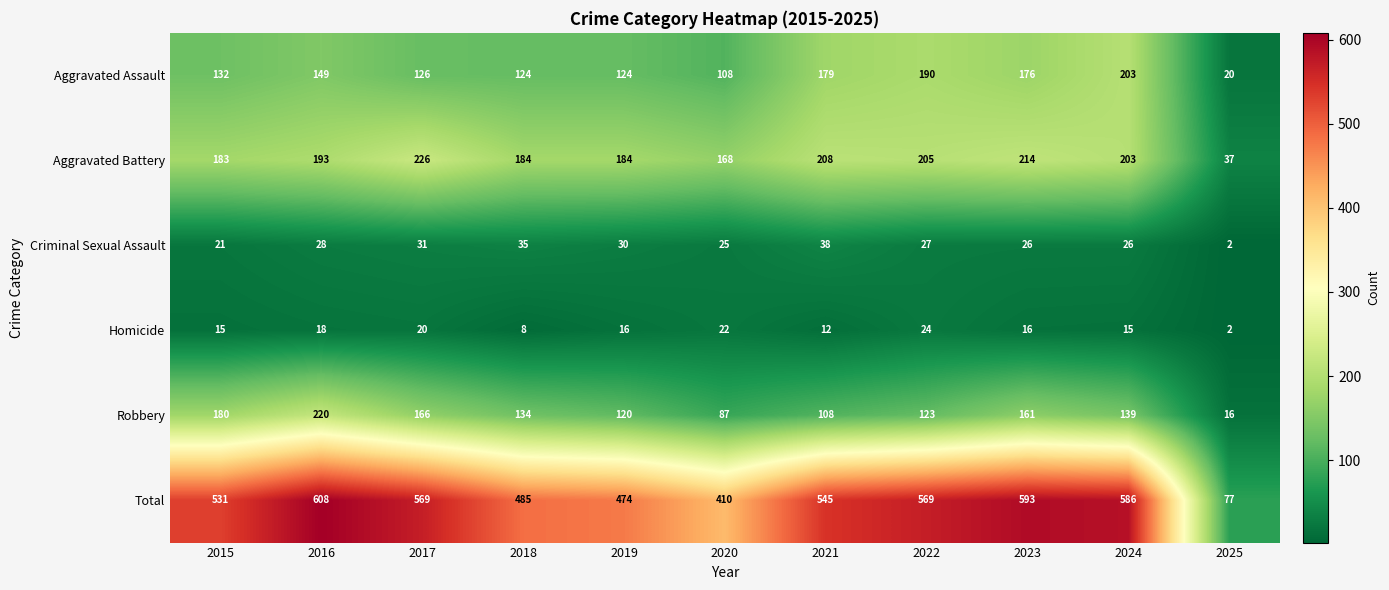

At which label does Homicide reach its minimum?

2025